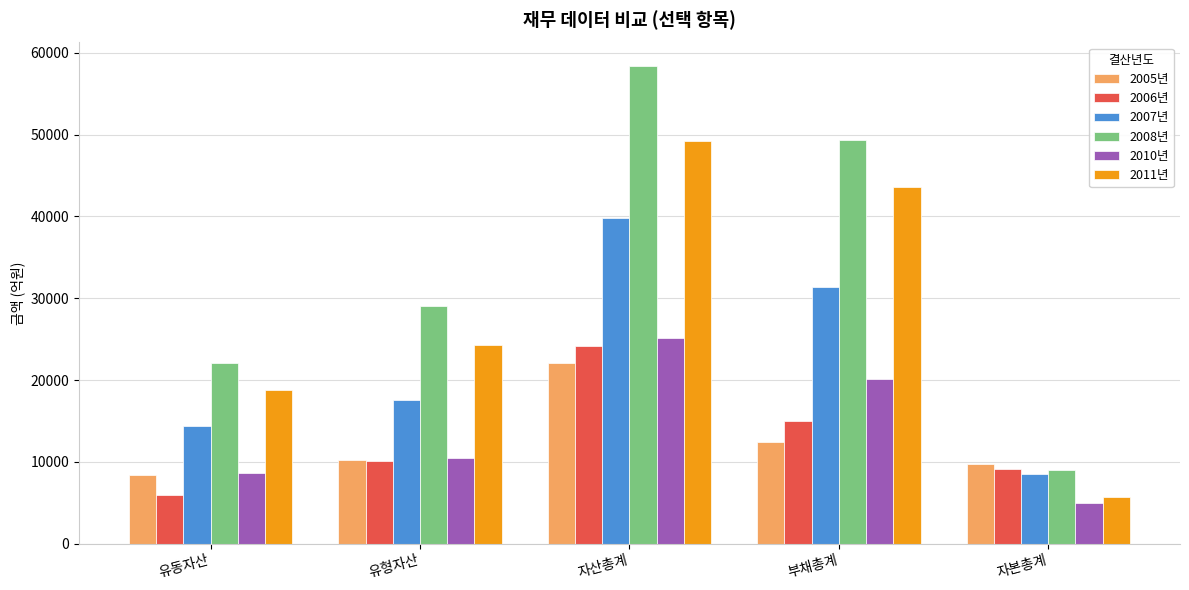

Is the value of 2006년 at 자본총계 greater than the value of 2007년 at 부채총계?

No